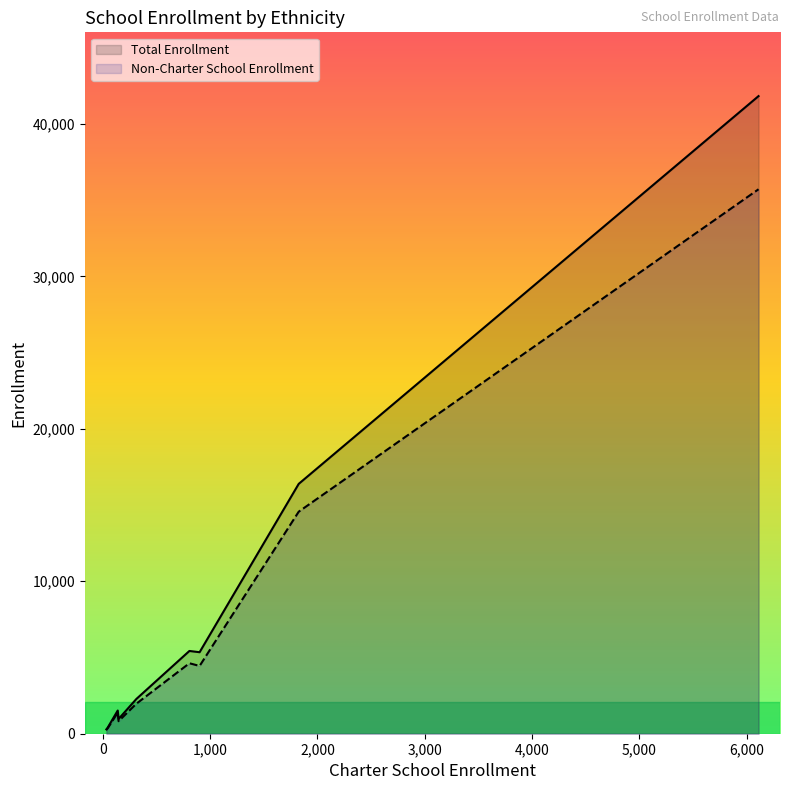

Which series has the widest spread of values?

Total Enrollment